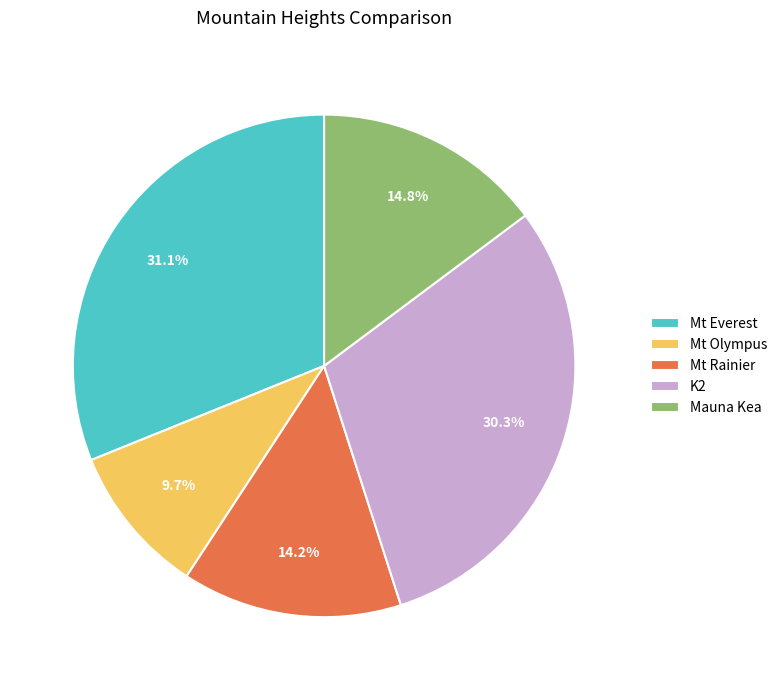

To the nearest percent, what is the average slice percentage?

20%